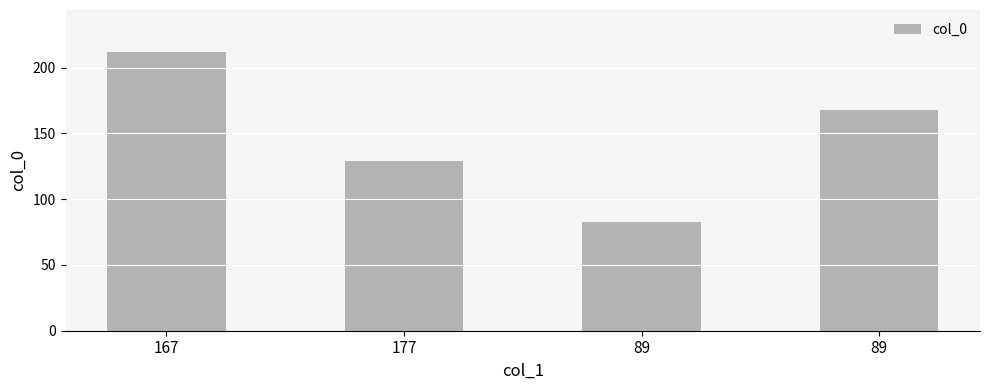

Count the values in the range 129 to 212.

3